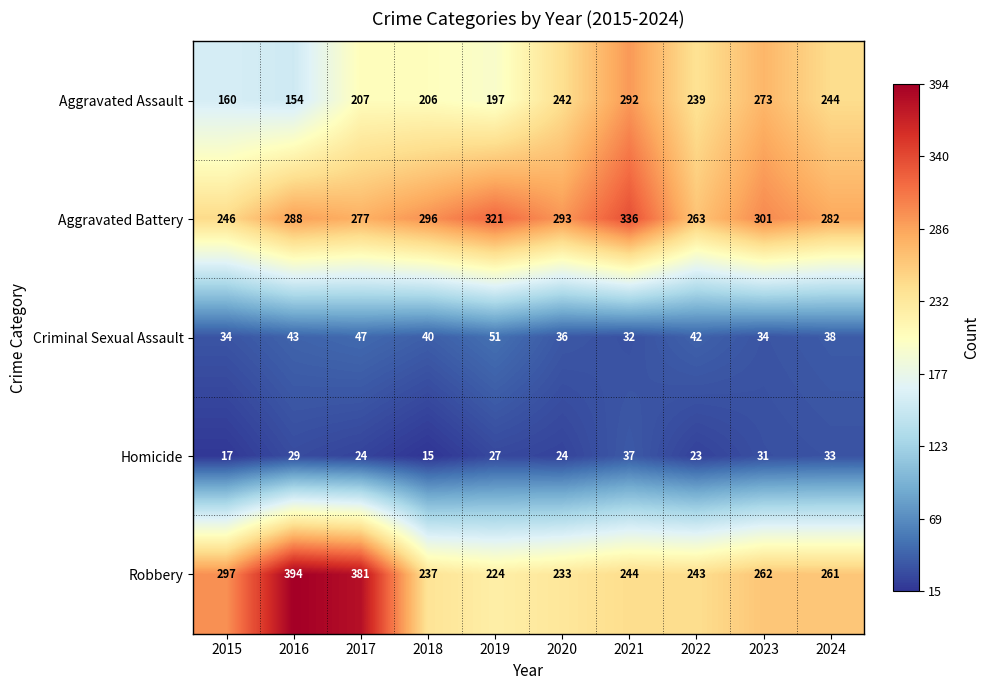

Where is Aggravated Battery nearest to the value 291?

2020